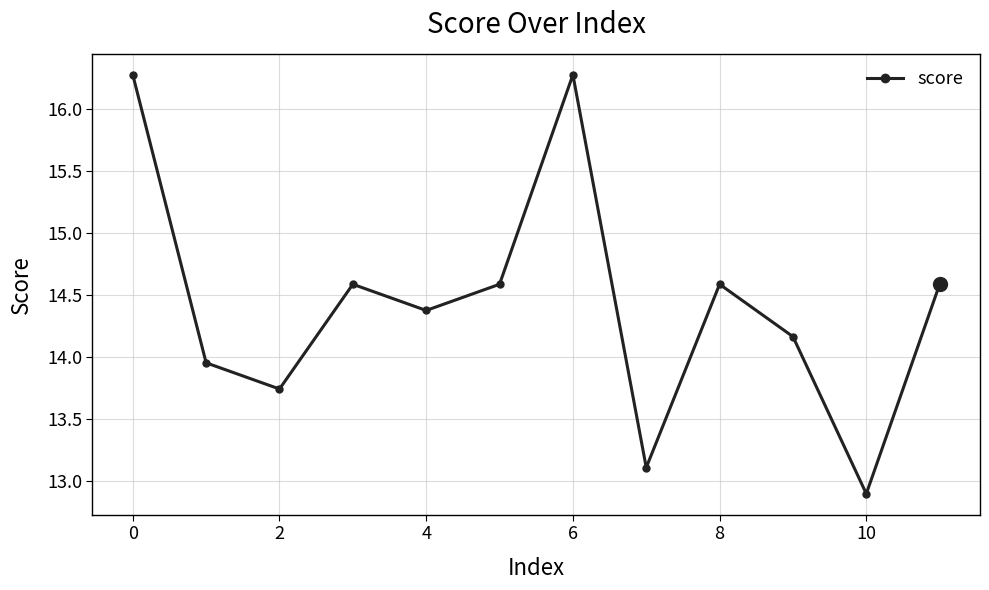

How many interior local peaks (higher than both neighbors) does the data have?

3